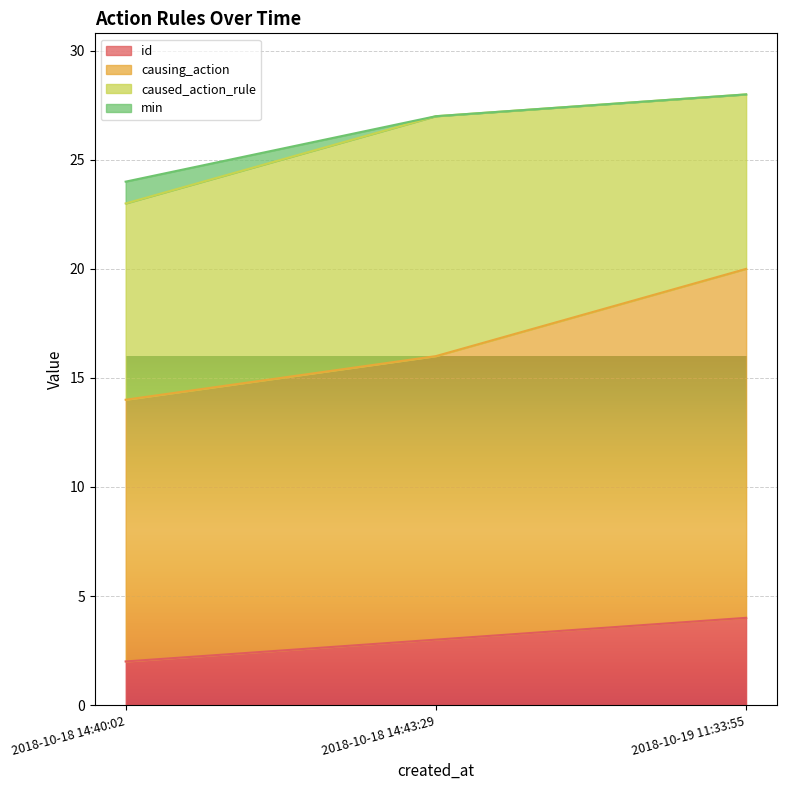

At which category is the sum across all series the highest?

2018-10-19 11:33:55